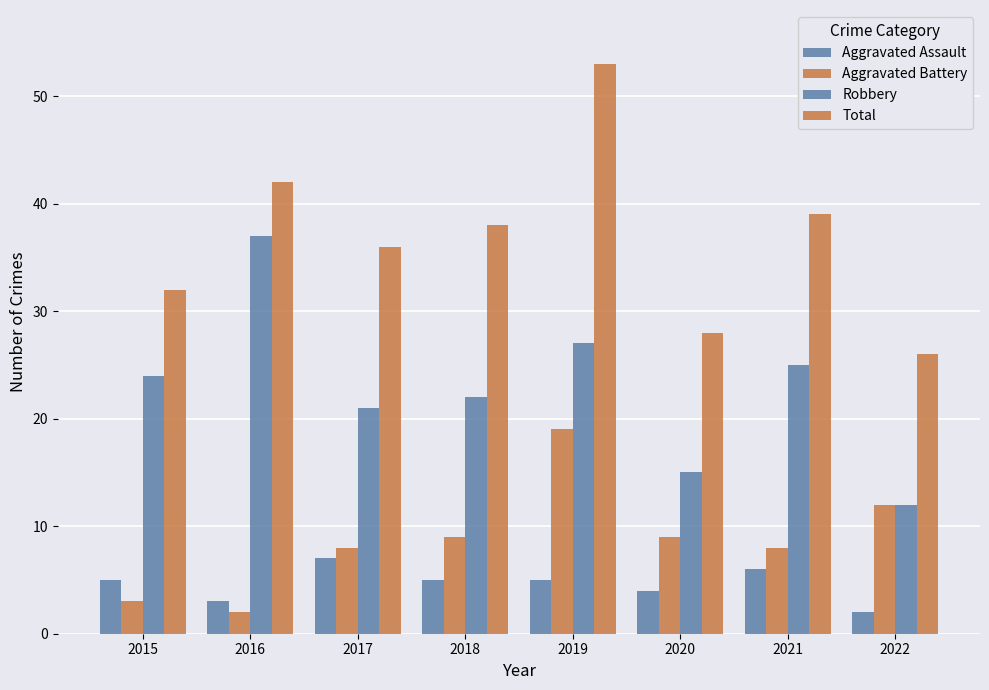

Are the bars horizontal?

No